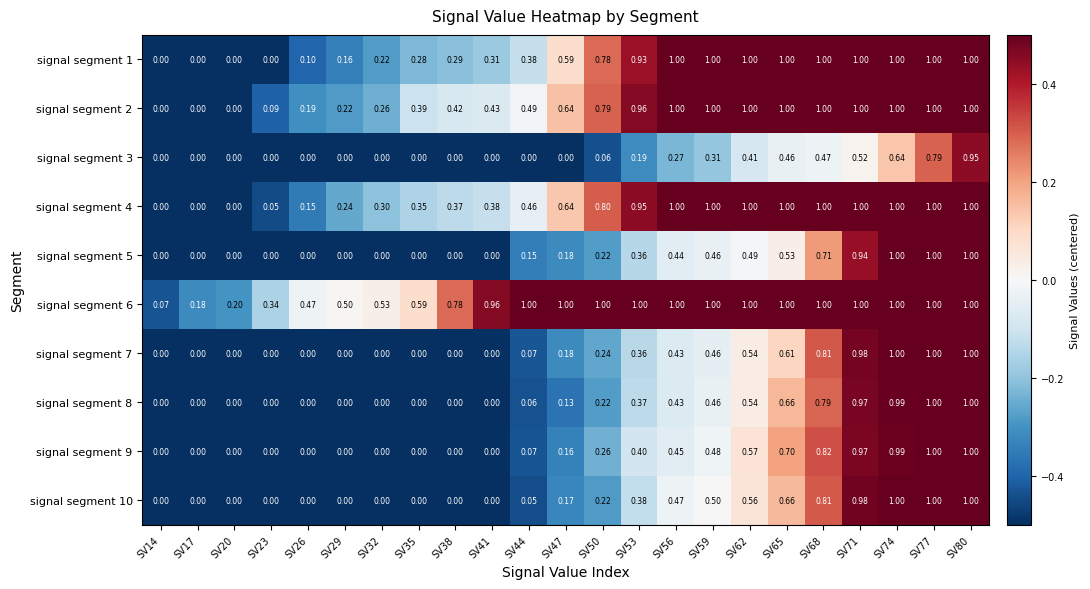

List the series in order of their peak value, highest first.

signal segment 1, signal segment 2, signal segment 6, signal segment 7, signal segment 8, signal segment 9, signal segment 10, signal segment 5, signal segment 4, signal segment 3